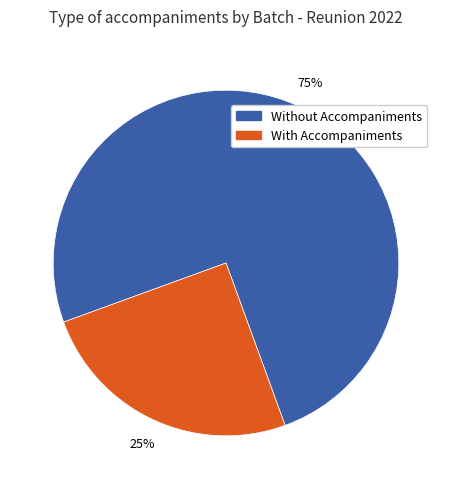

How many segments does this pie chart have?

2